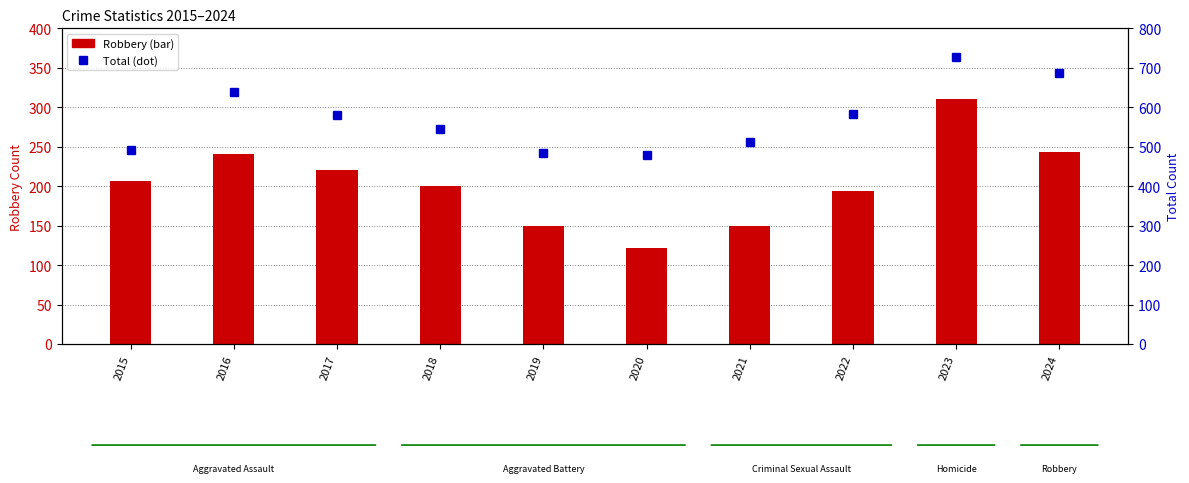

Between 2019 and 2023, which is larger?

2023